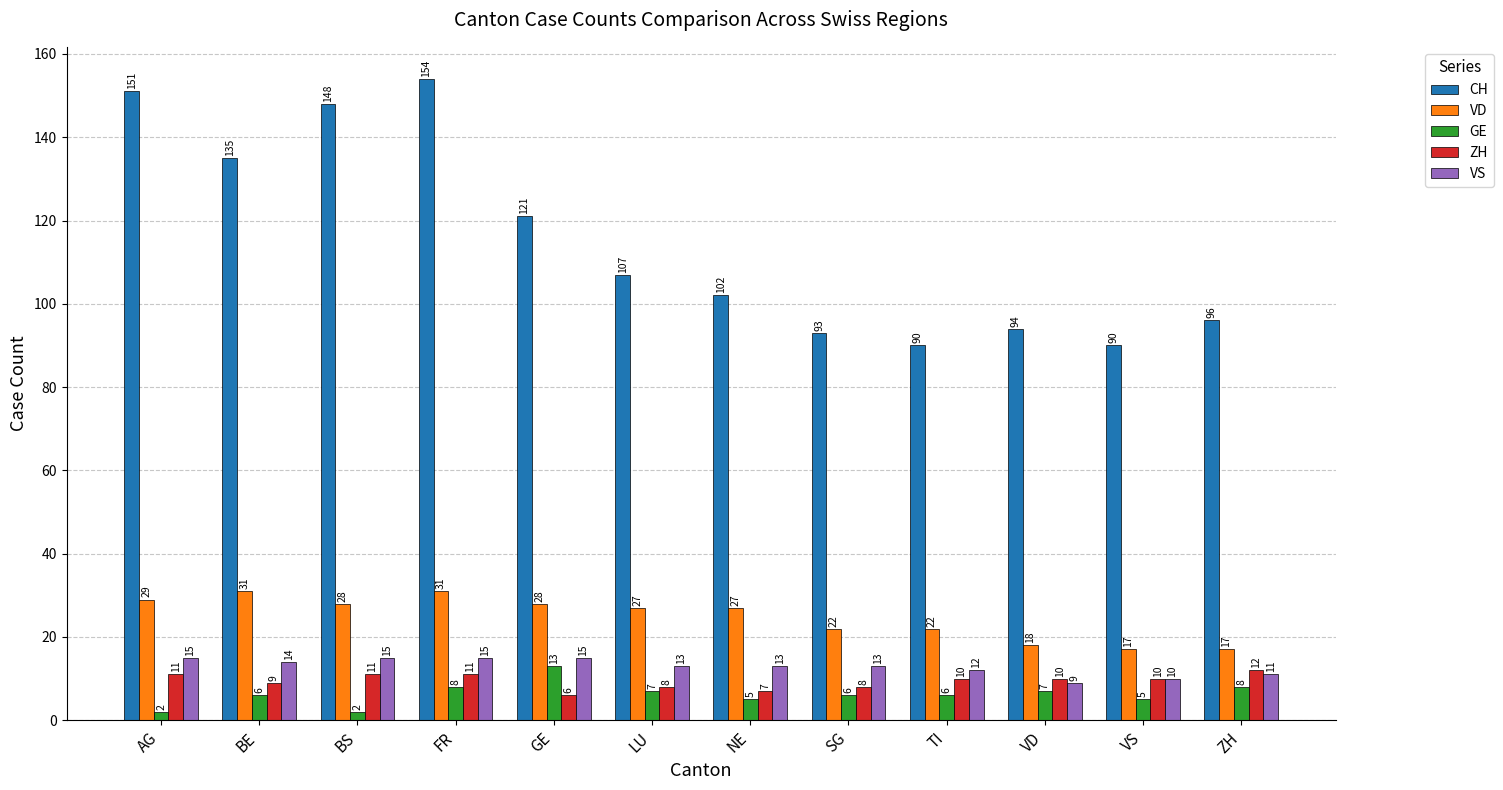

What is the difference between the maximum and minimum values in the GE series?

11